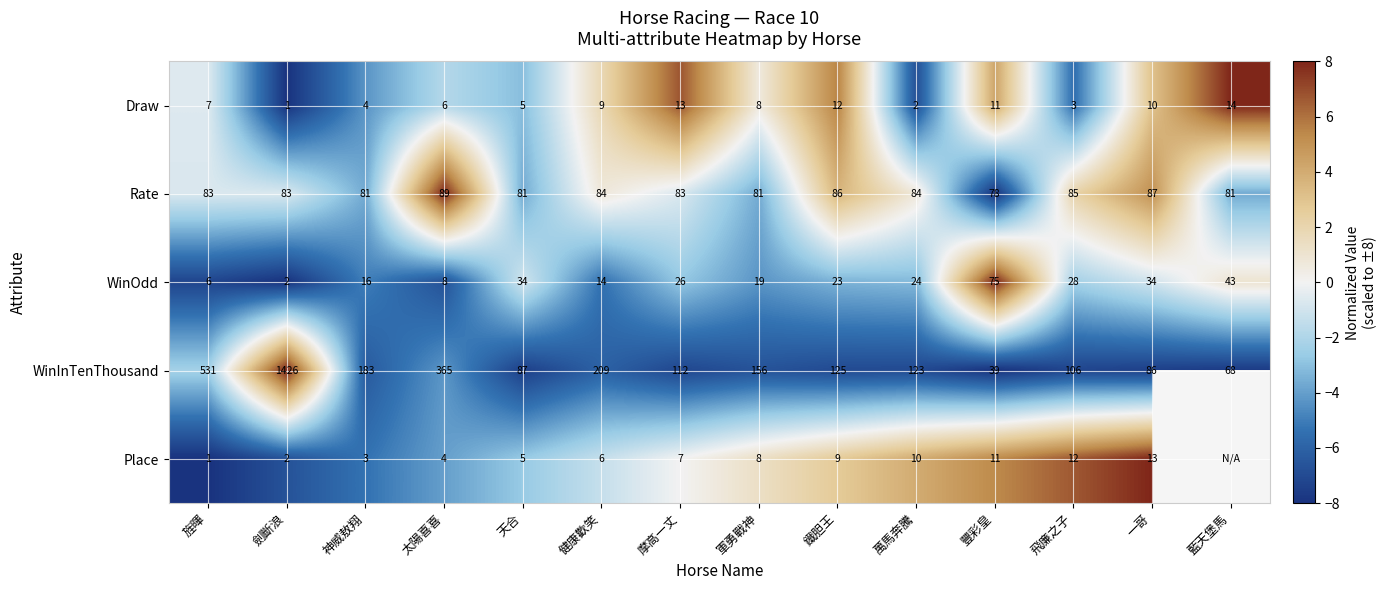

Rank the series at 健康歡笑 from highest to lowest value.

WinInTenThousand, Rate, WinOdd, Draw, Place